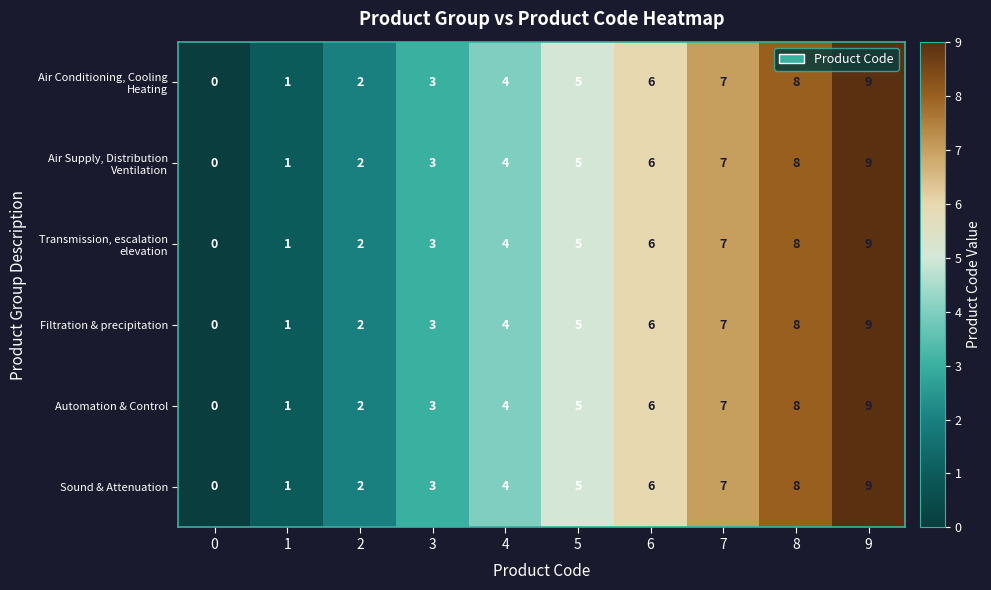

How many distinct data groups are displayed?

6